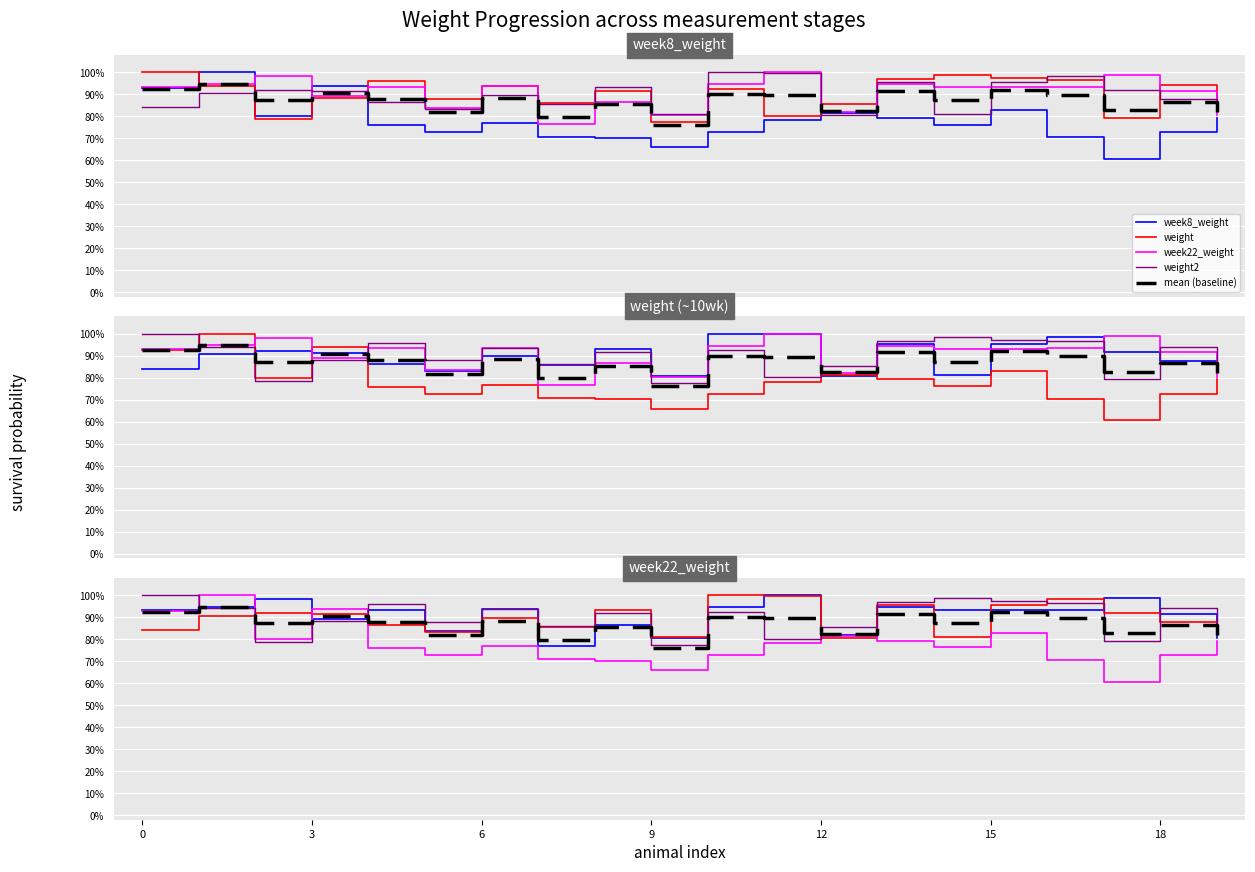

What value does the weight2 series have at 19?

85.2